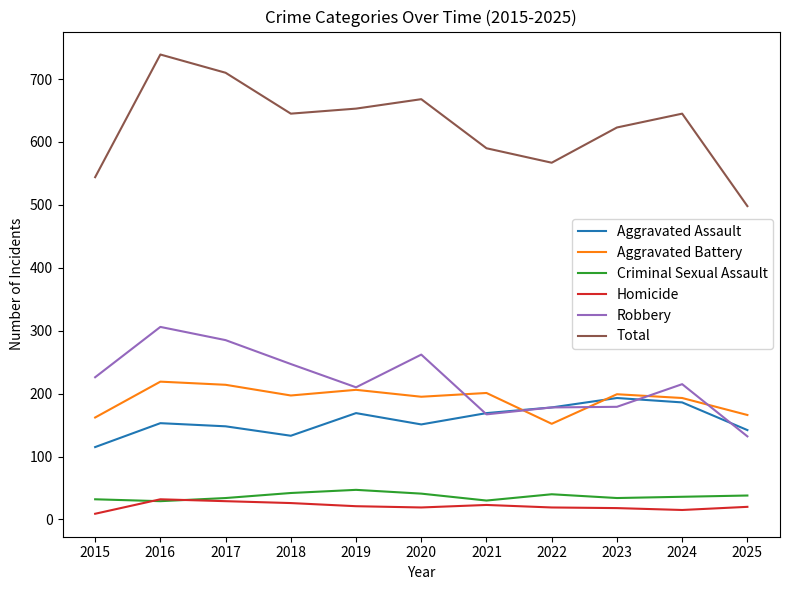

Which series ends up on top after the final intersection of Aggravated Assault and Robbery?

Aggravated Assault